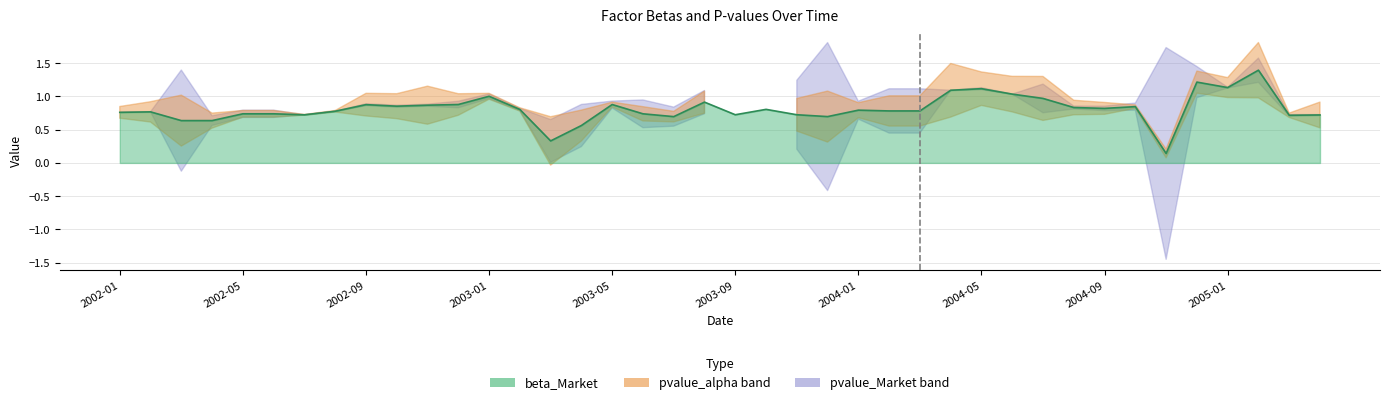

What is the minimum value shown in the chart?

0.1